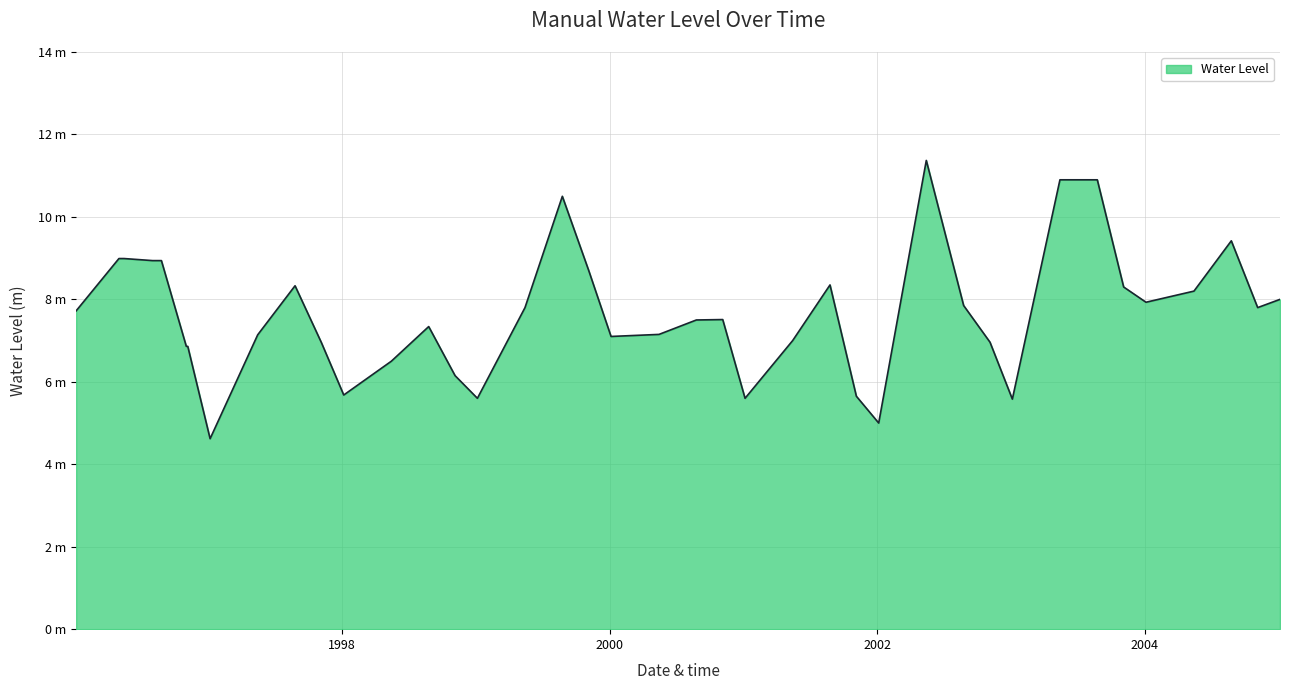

Does the chart have visible grid lines?

Yes